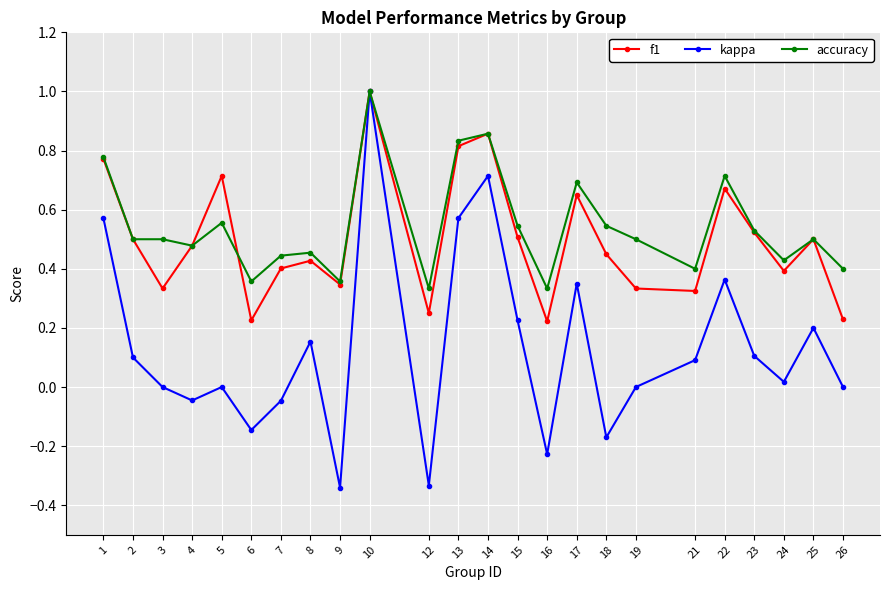

Where is the first local minimum for f1?

3